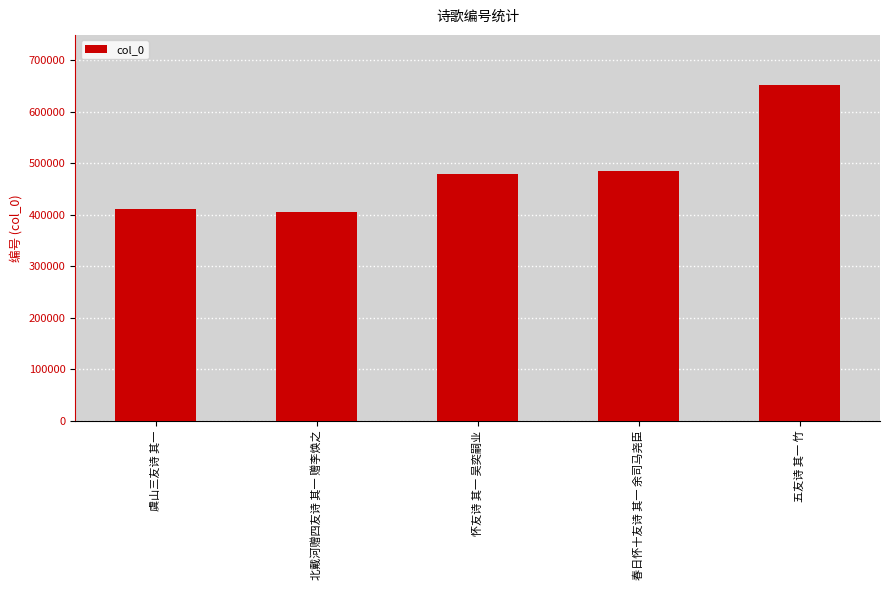

At which category does the chart reach its peak across all series?

五友诗 其一 竹